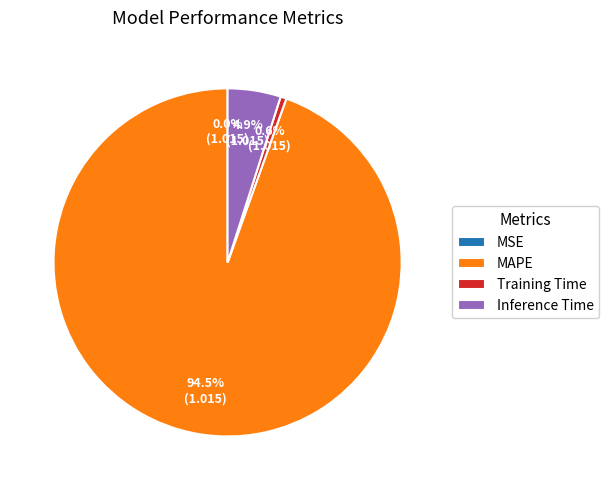

Combined, do MSE and Training Time account for over 50%?

No